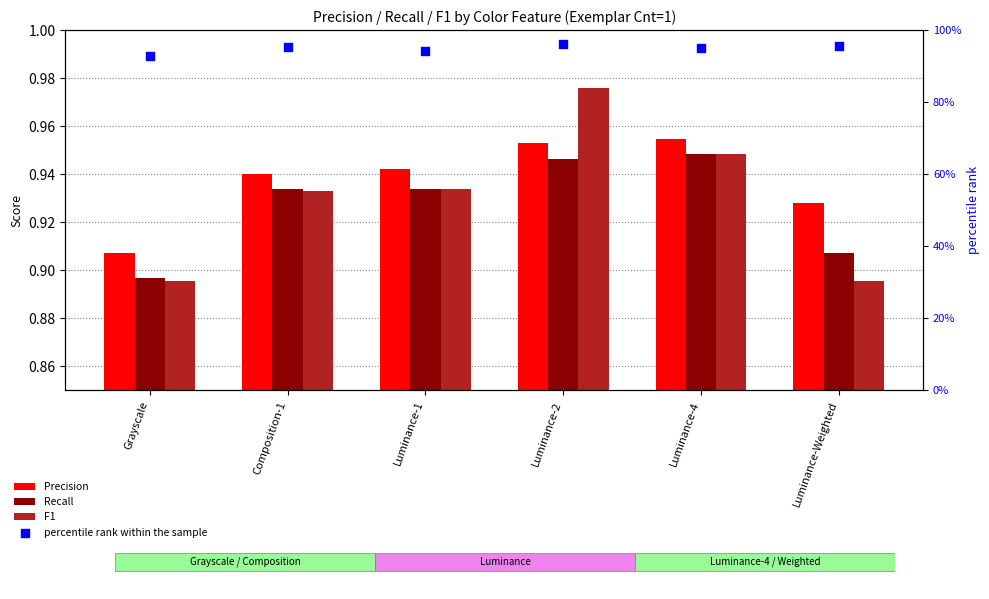

Which series has the largest total across all categories?

percentile rank within the sample